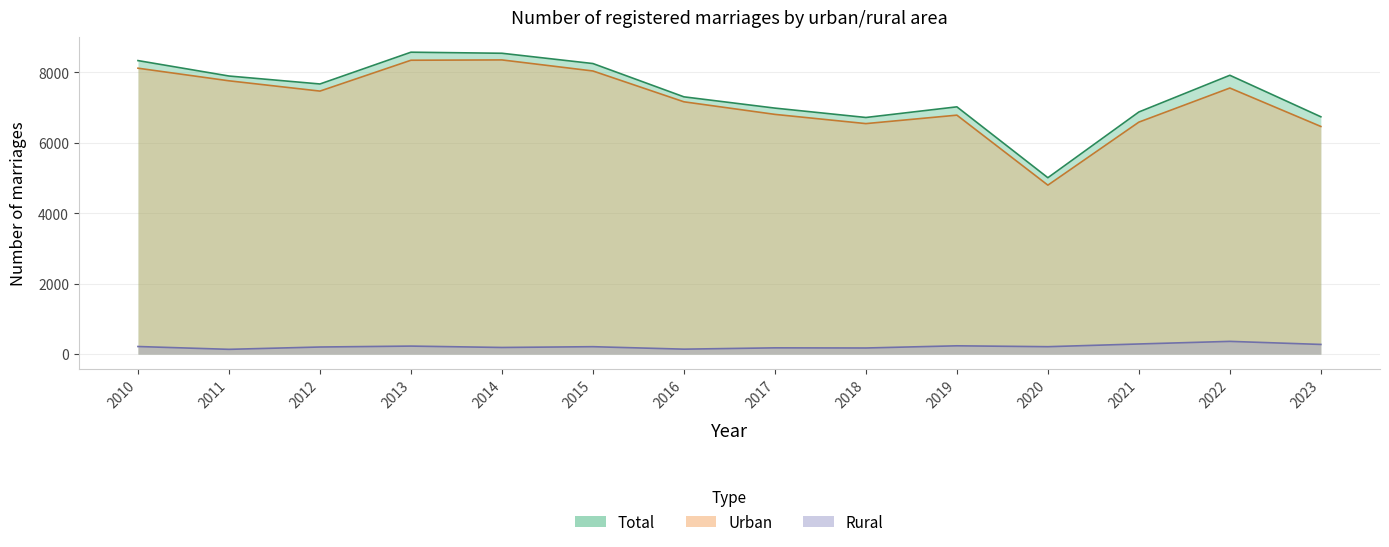

True or false: Total and Urban intersect in this chart.

False